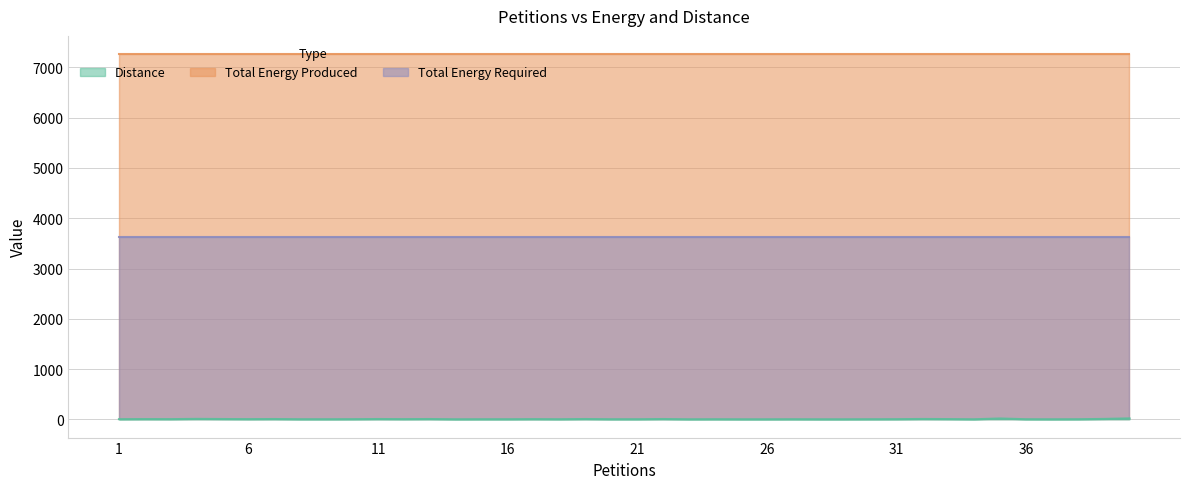

At how many categories does at least one series exceed 6385?

40